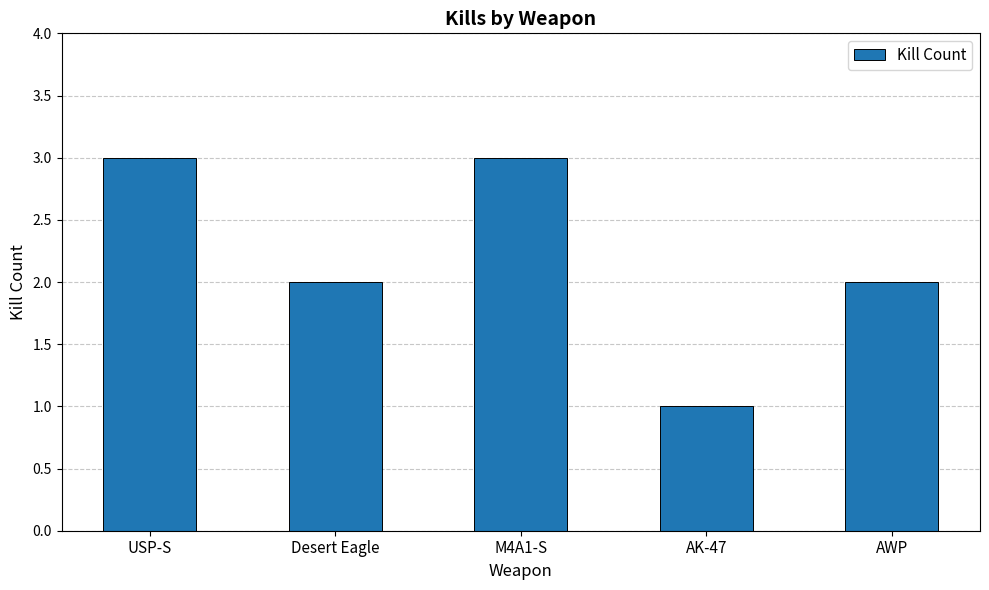

Reading left to right, transcribe all the data shown in this chart.

3	2	3	1	2